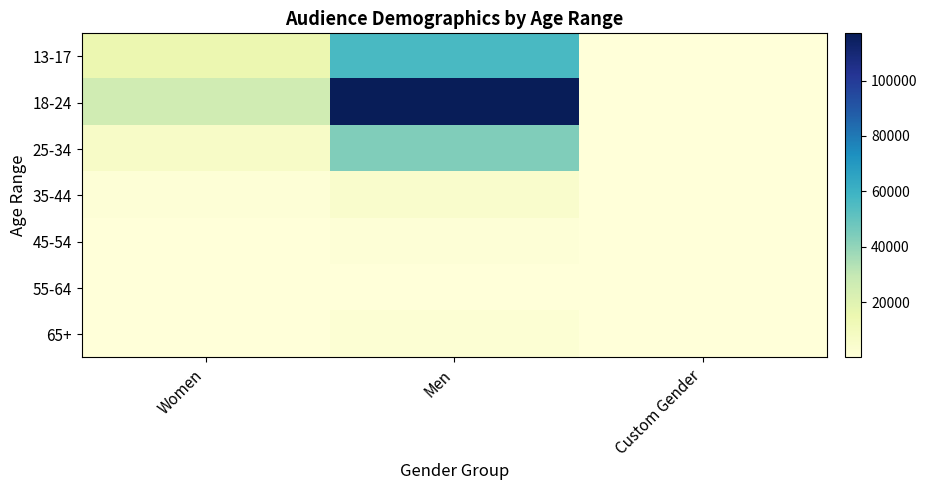

At how many categories does at least one series exceed 92782?

1